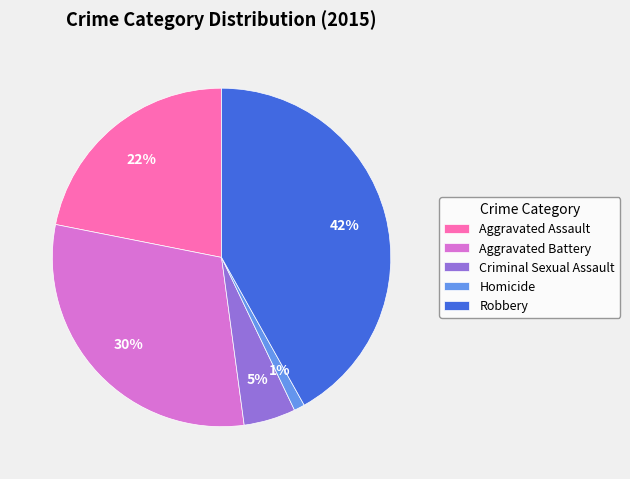

Does Aggravated Battery represent more than half of the total?

No